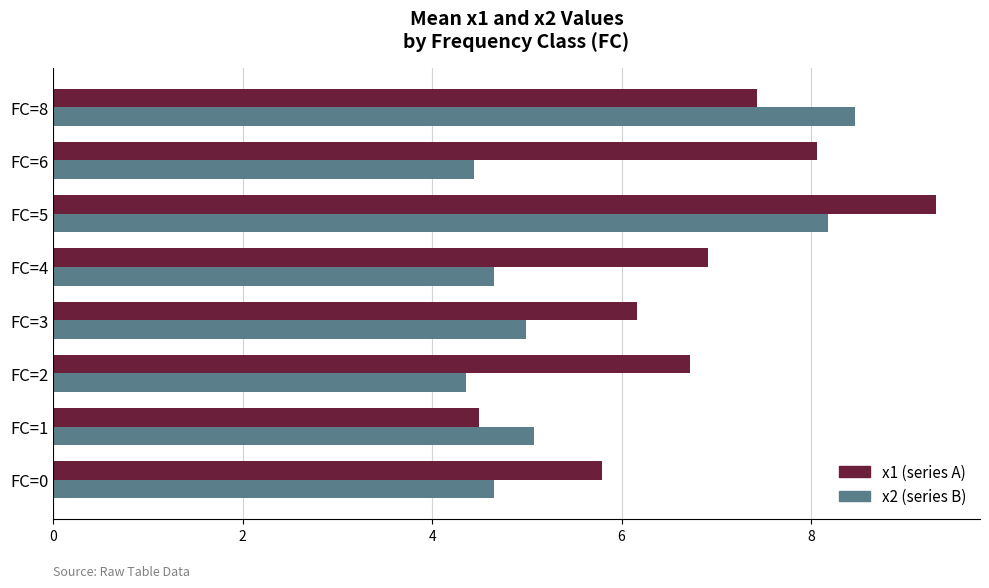

What is the difference between the maximum and minimum values in the x1 (series A) series?

4.8